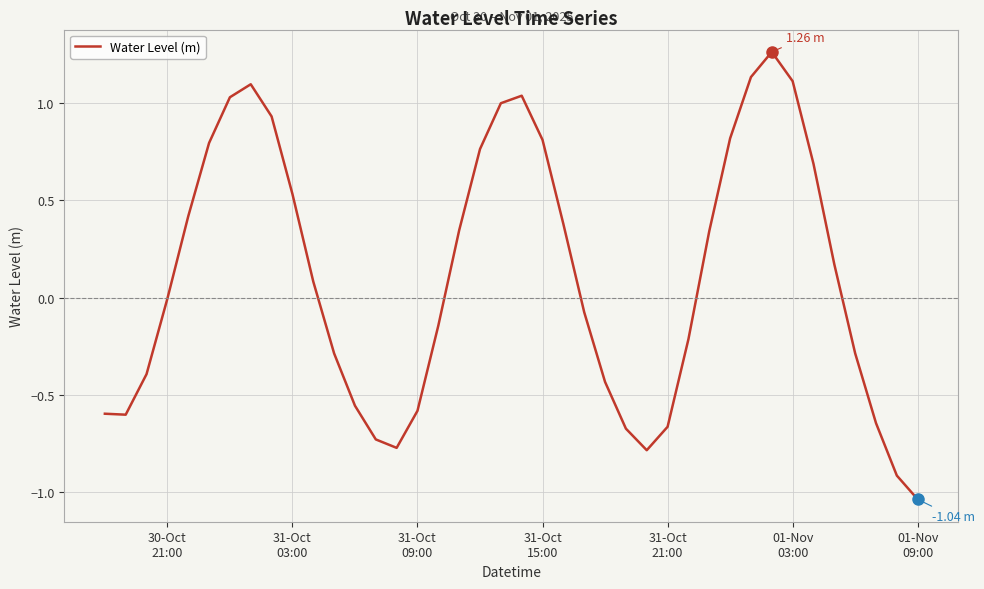

Count the number of data series in this chart.

1